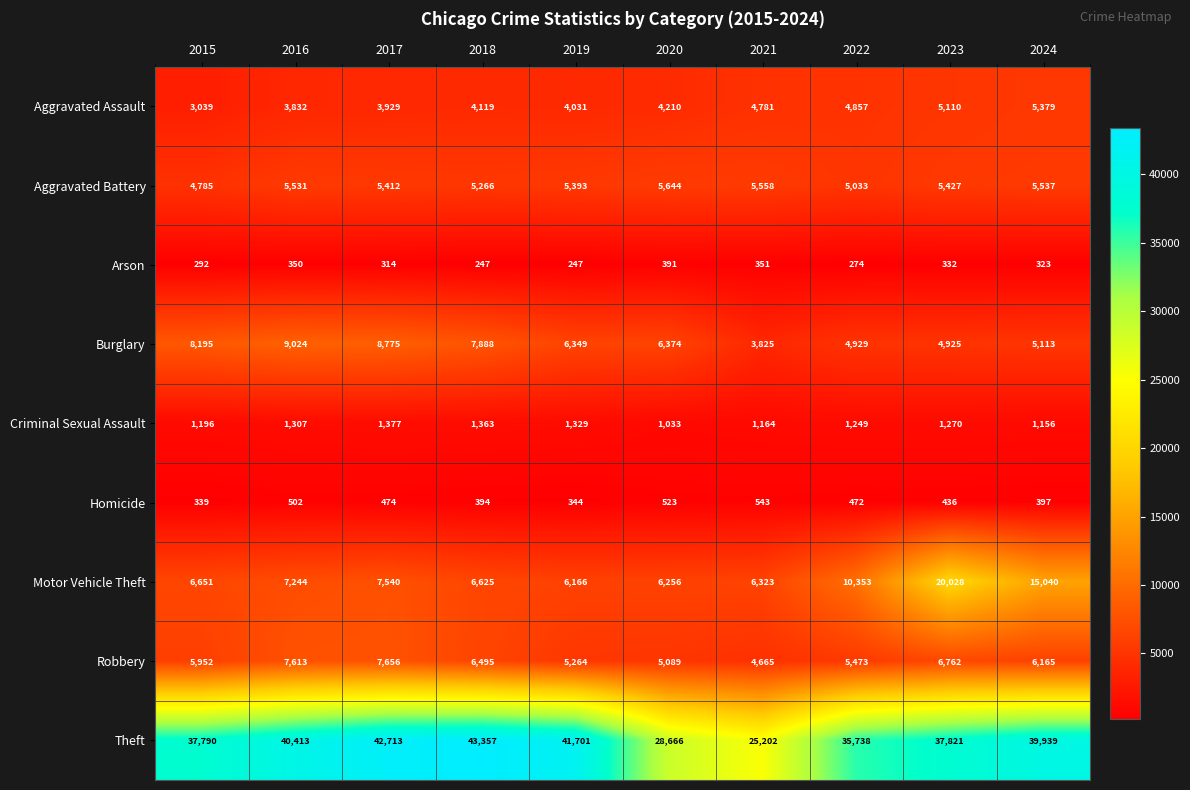

True or false: Aggravated Battery has a value of 5033 at 2022.

True